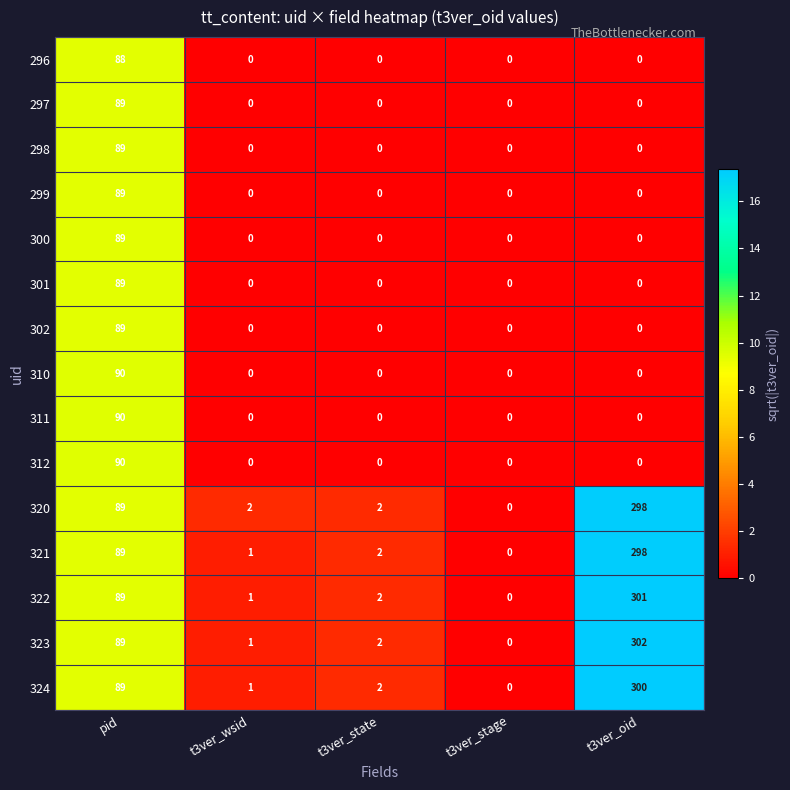

What is the difference between the maximum and minimum values in the 298 series?

89